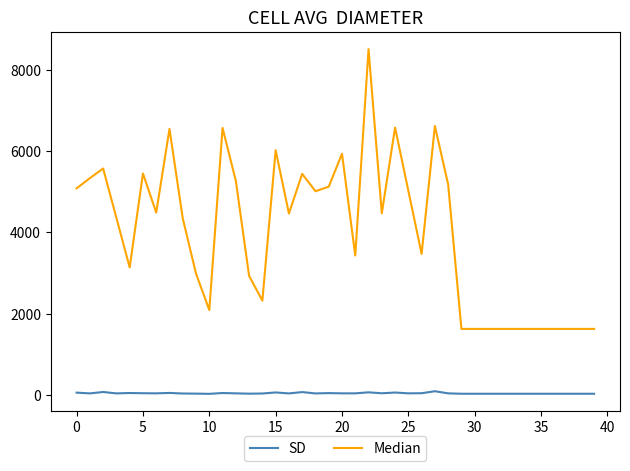

Which series has the largest total across all categories?

Median